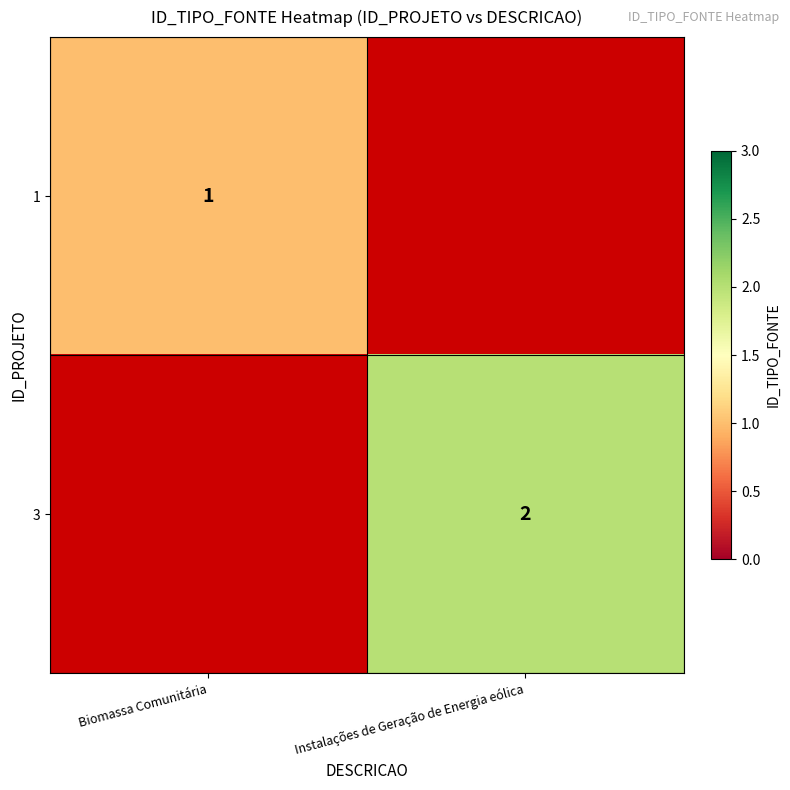

How many distinct data groups are displayed?

2